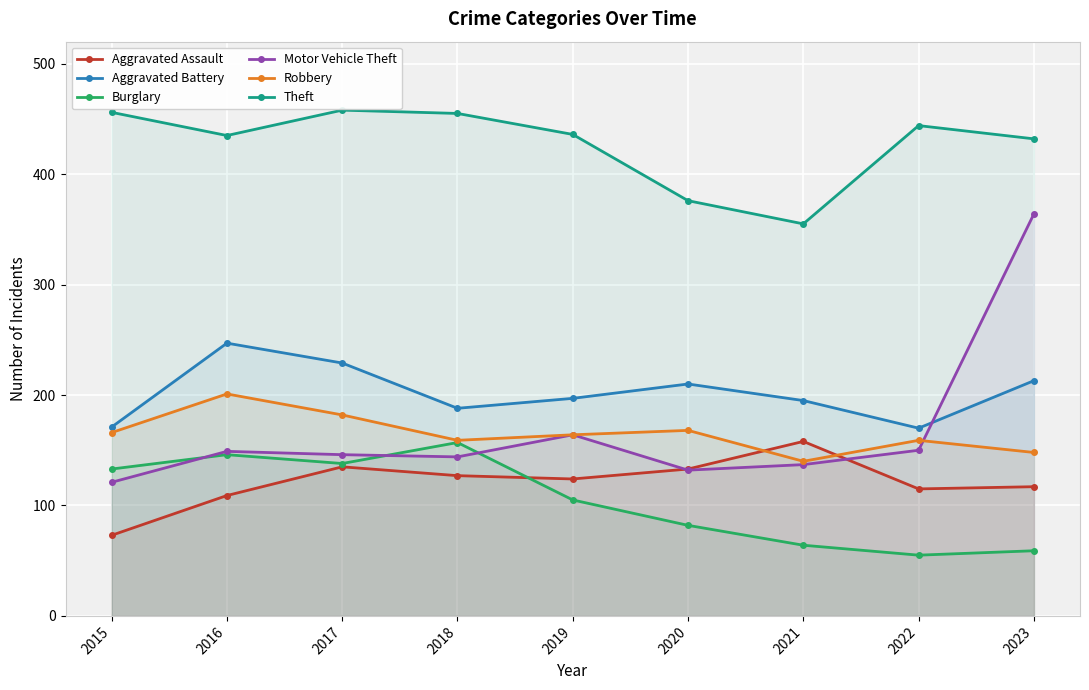

Reading left to right, list all the values displayed in this chart.

Aggravated Assault: 2015=73	2016=109	2017=135	2018=127	2019=124	2020=133	2021=158	2022=115	2023=117
Aggravated Battery: 2015=171	2016=247	2017=229	2018=188	2019=197	2020=210	2021=195	2022=170	2023=213
Burglary: 2015=133	2016=146	2017=138	2018=157	2019=105	2020=82	2021=64	2022=55	2023=59
Motor Vehicle Theft: 2015=121	2016=149	2017=146	2018=144	2019=164	2020=132	2021=137	2022=150	2023=364
Robbery: 2015=166	2016=201	2017=182	2018=159	2019=164	2020=168	2021=140	2022=159	2023=148
Theft: 2015=456	2016=435	2017=458	2018=455	2019=436	2020=376	2021=355	2022=444	2023=432